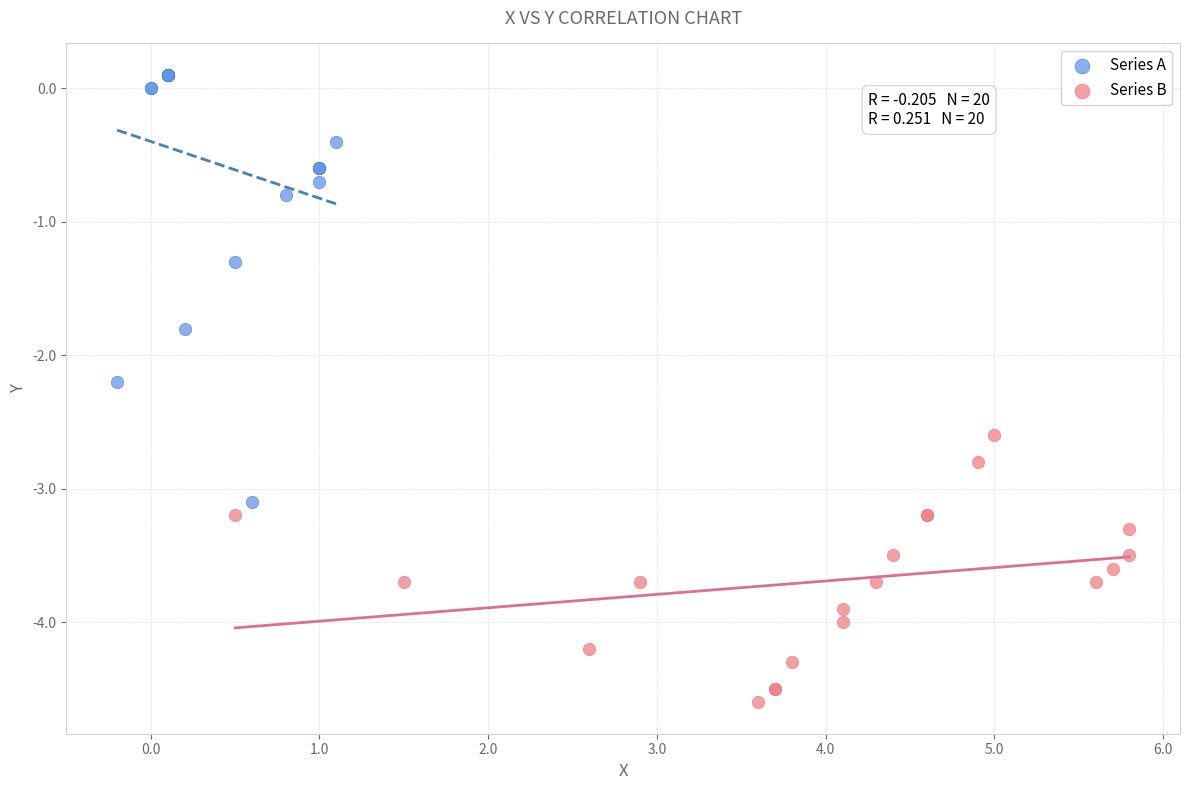

Which series reaches the minimum Y coordinate?

Series B